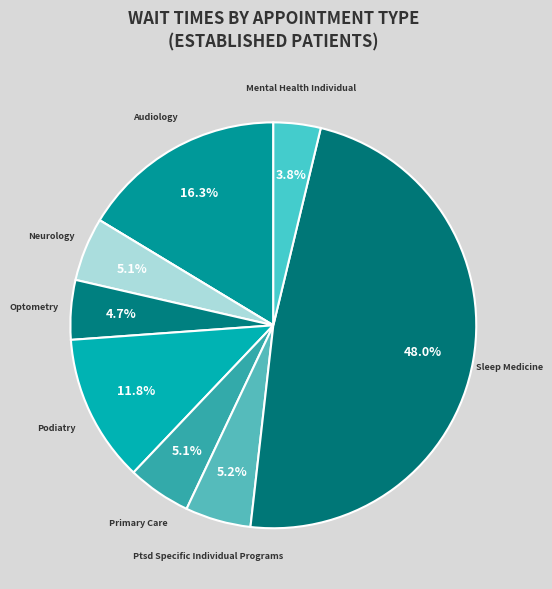

To the nearest percent, what is the average slice percentage?

11%